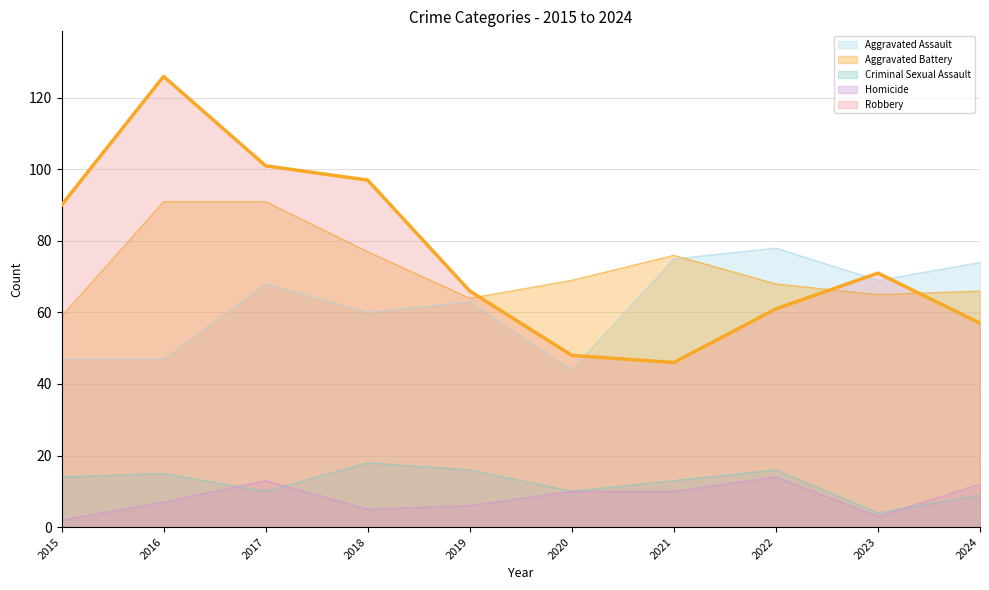

Where is the first local maximum for Robbery?

2016